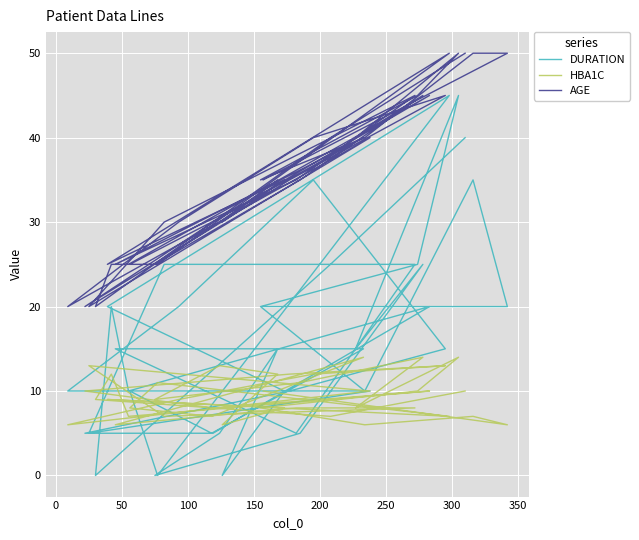

Reading left to right, extract all data points from this chart.

DURATION: 20	20	35	10	20	25	45	15	25	5	0	5	15	0	10	20	45	0	10	5	15	15	5	25	25	5	10	10	20	35	15	10	5	5	20	10	20	0	25	40
HBA1C: 10	6	7	6	8	10	14	8	14	11	9	13	12	6	8	9	7	11	8	7	14	6	8	8	7	13	10	6	9	12	13	12	10	8	10	7	12	9	7	10
AGE: 35	50	50	40	35	45	50	40	45	35	25	30	35	30	35	25	50	25	25	30	40	25	35	45	30	20	40	20	30	40	45	35	20	30	45	25	25	20	40	50